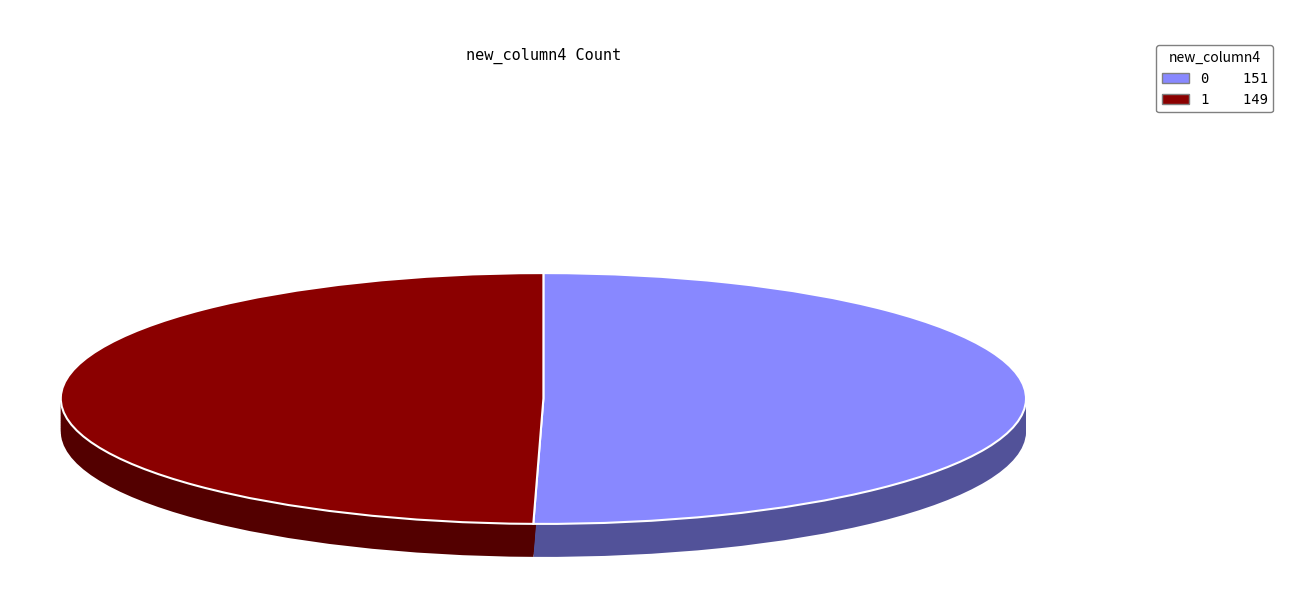

Does 0 represent more than half of the total?

Yes